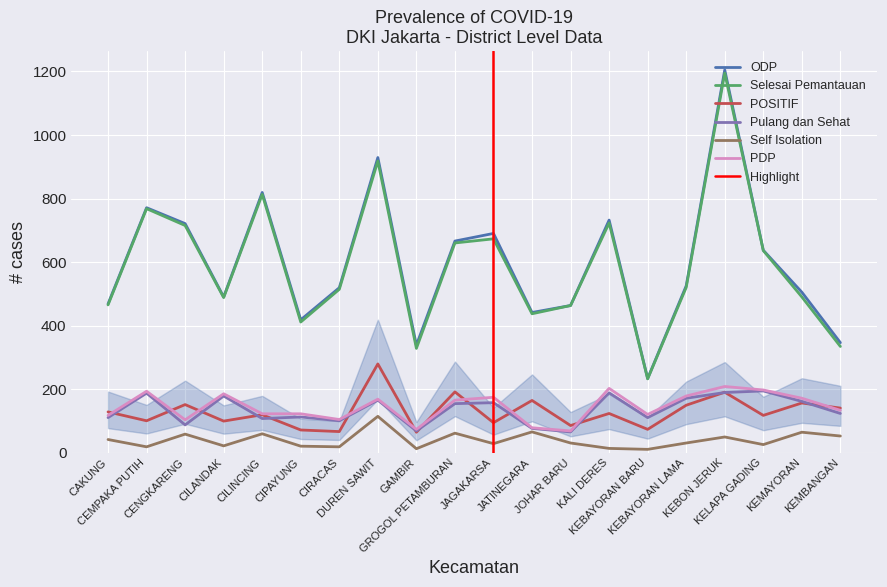

What are all the series names shown in the legend?

ODP, Selesai Pemantauan, POSITIF, Pulang dan Sehat, Self Isolation, PDP